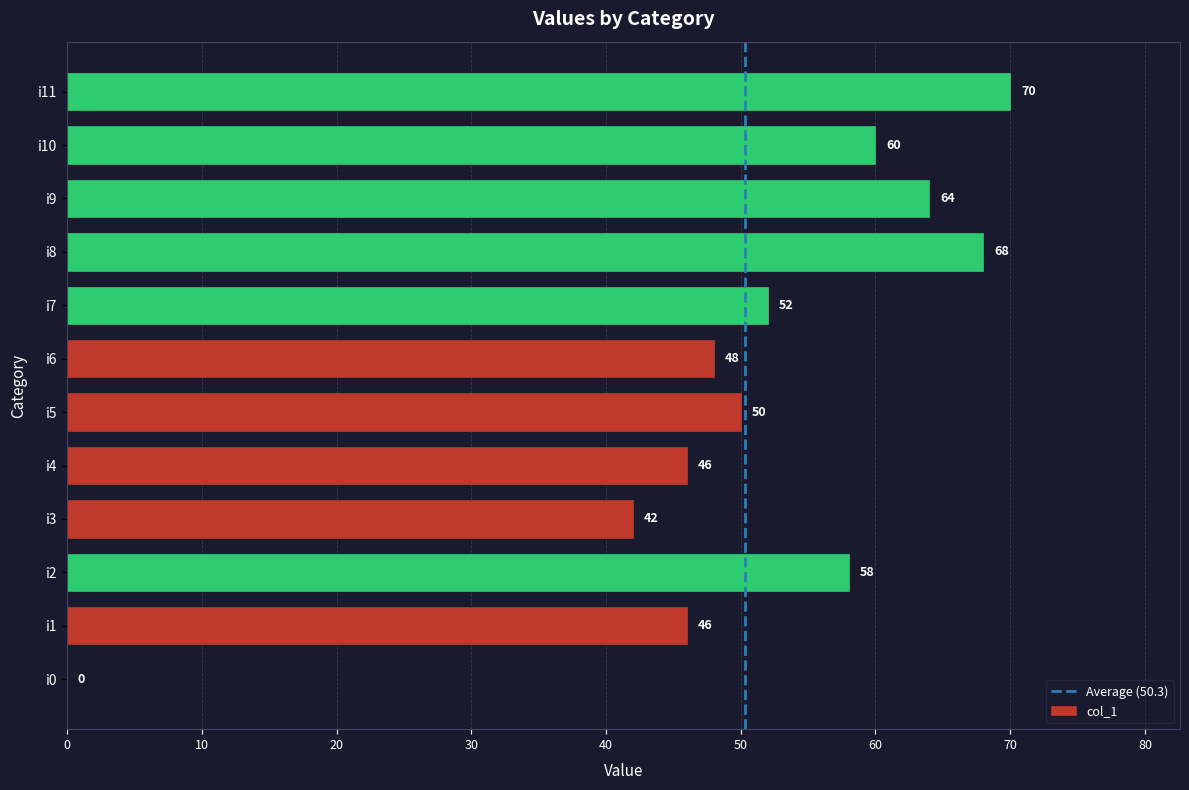

The value at i8 is 28. True or false?

False